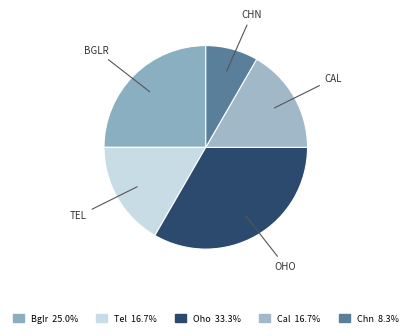

Count the number of slices in the pie.

5